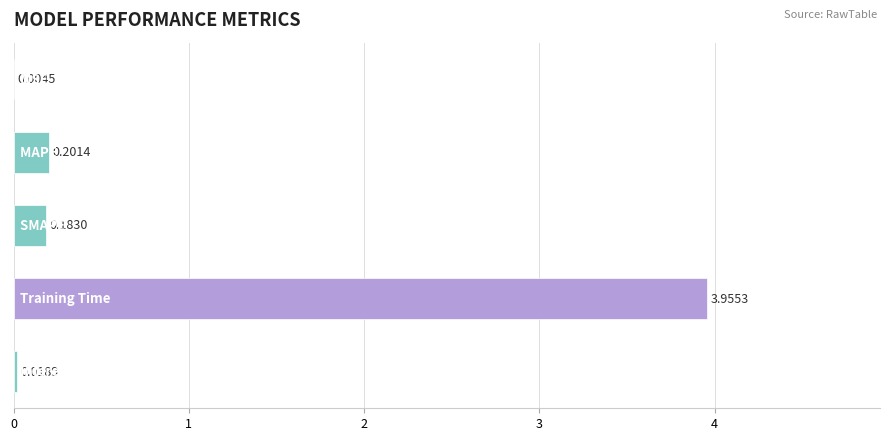

What is the sum of all values?

4.4